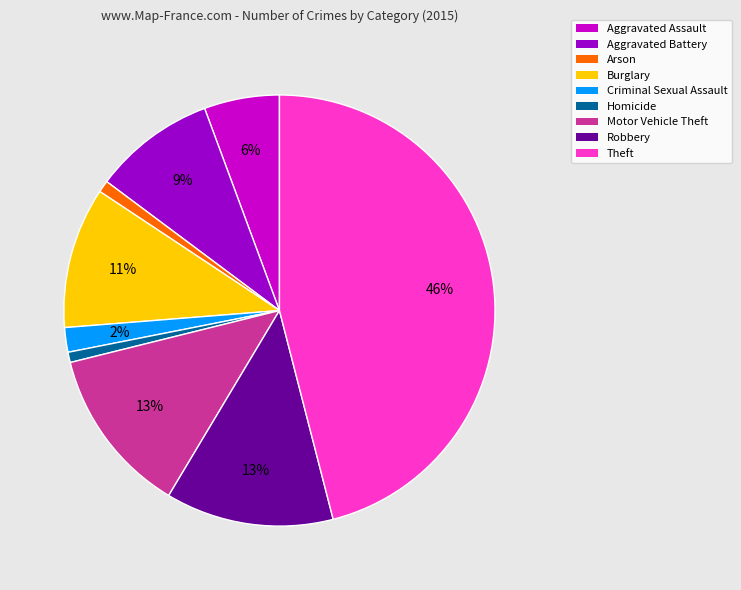

Does Motor Vehicle Theft represent more than half of the total?

No